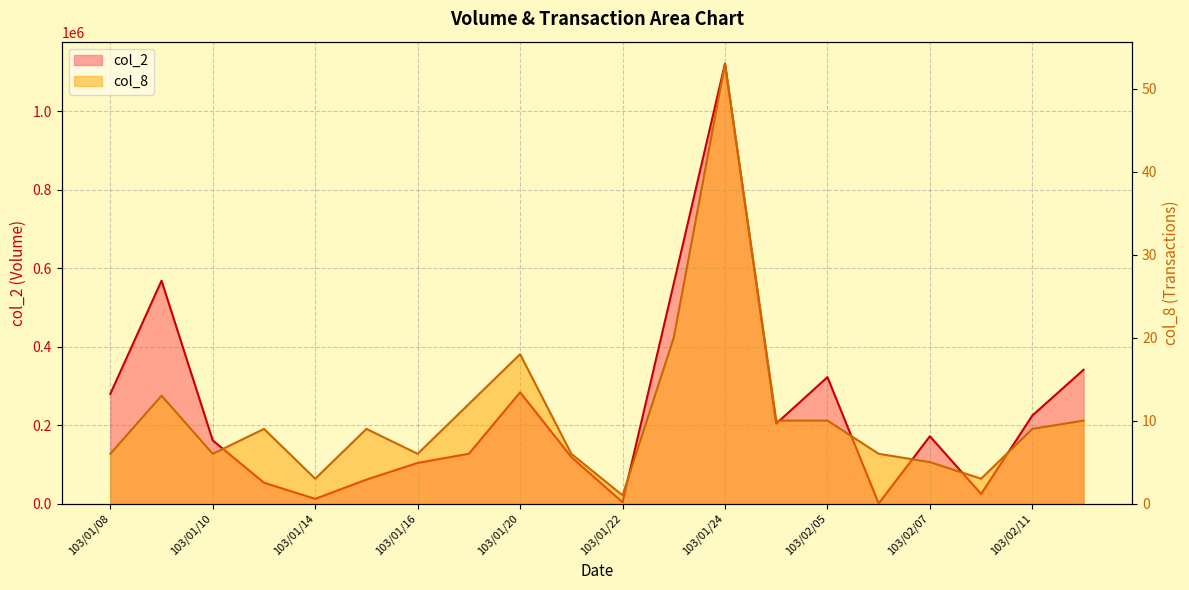

Read the col_8 value at 103/01/21, to the nearest 10.

10